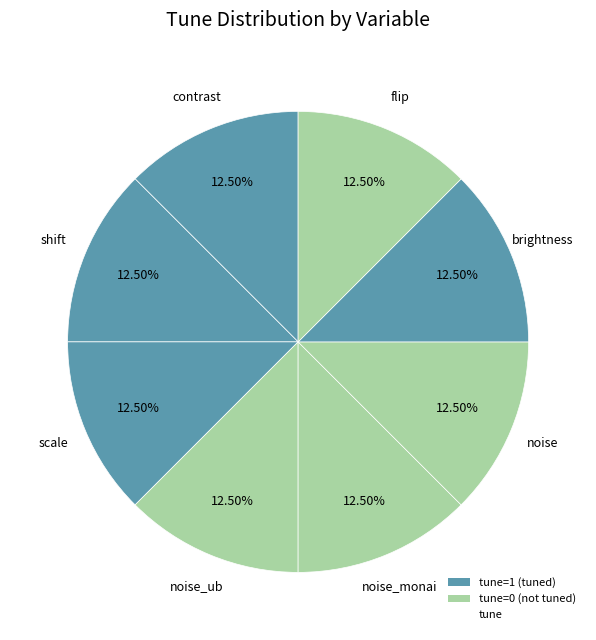

How many segments does this pie chart have?

8